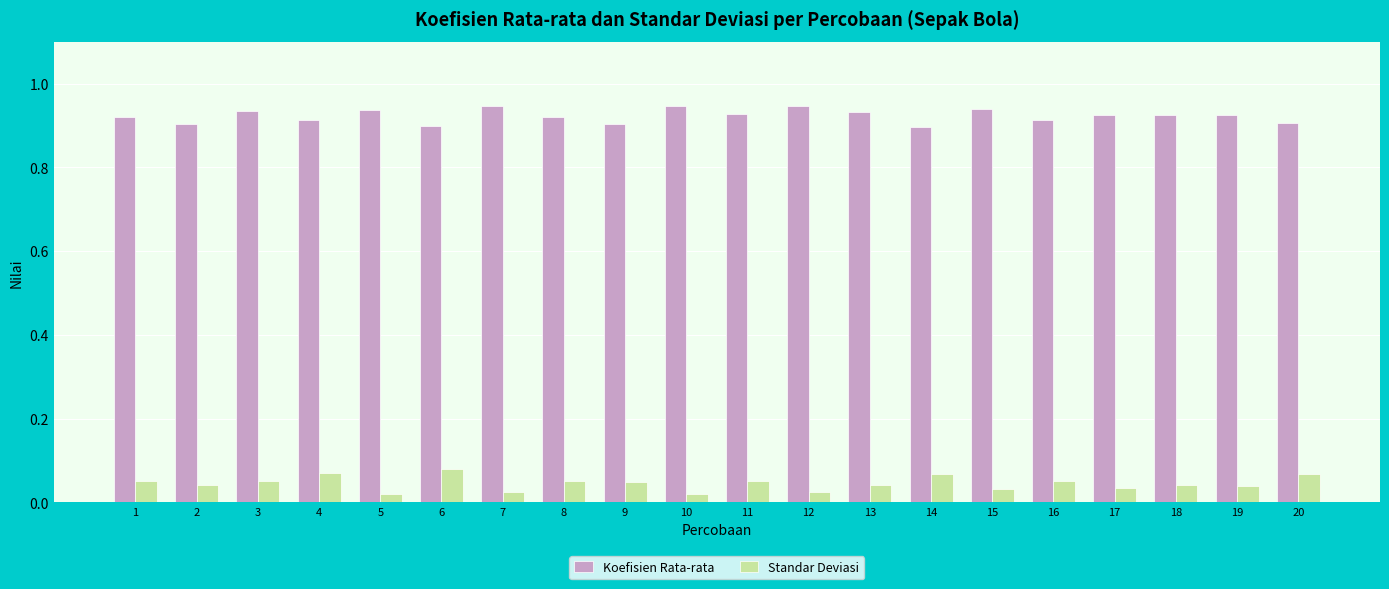

Does the chart contain any negative values?

No